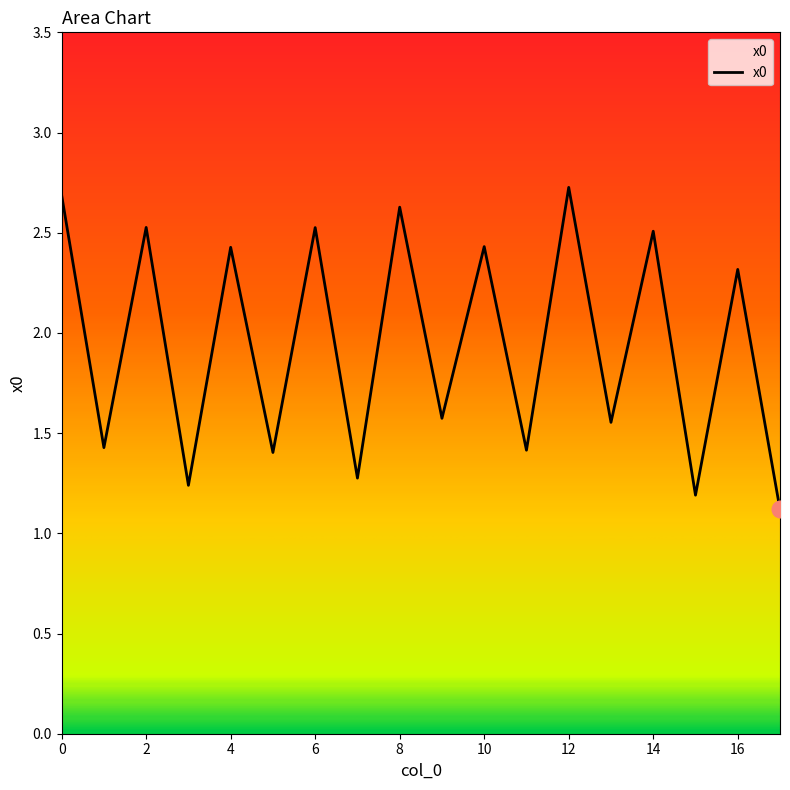

What is the minimum value shown in the chart?

1.1